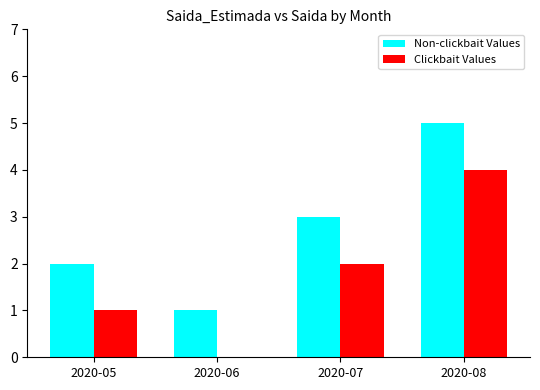

Read the Non-clickbait Values value at 2020-05.

2